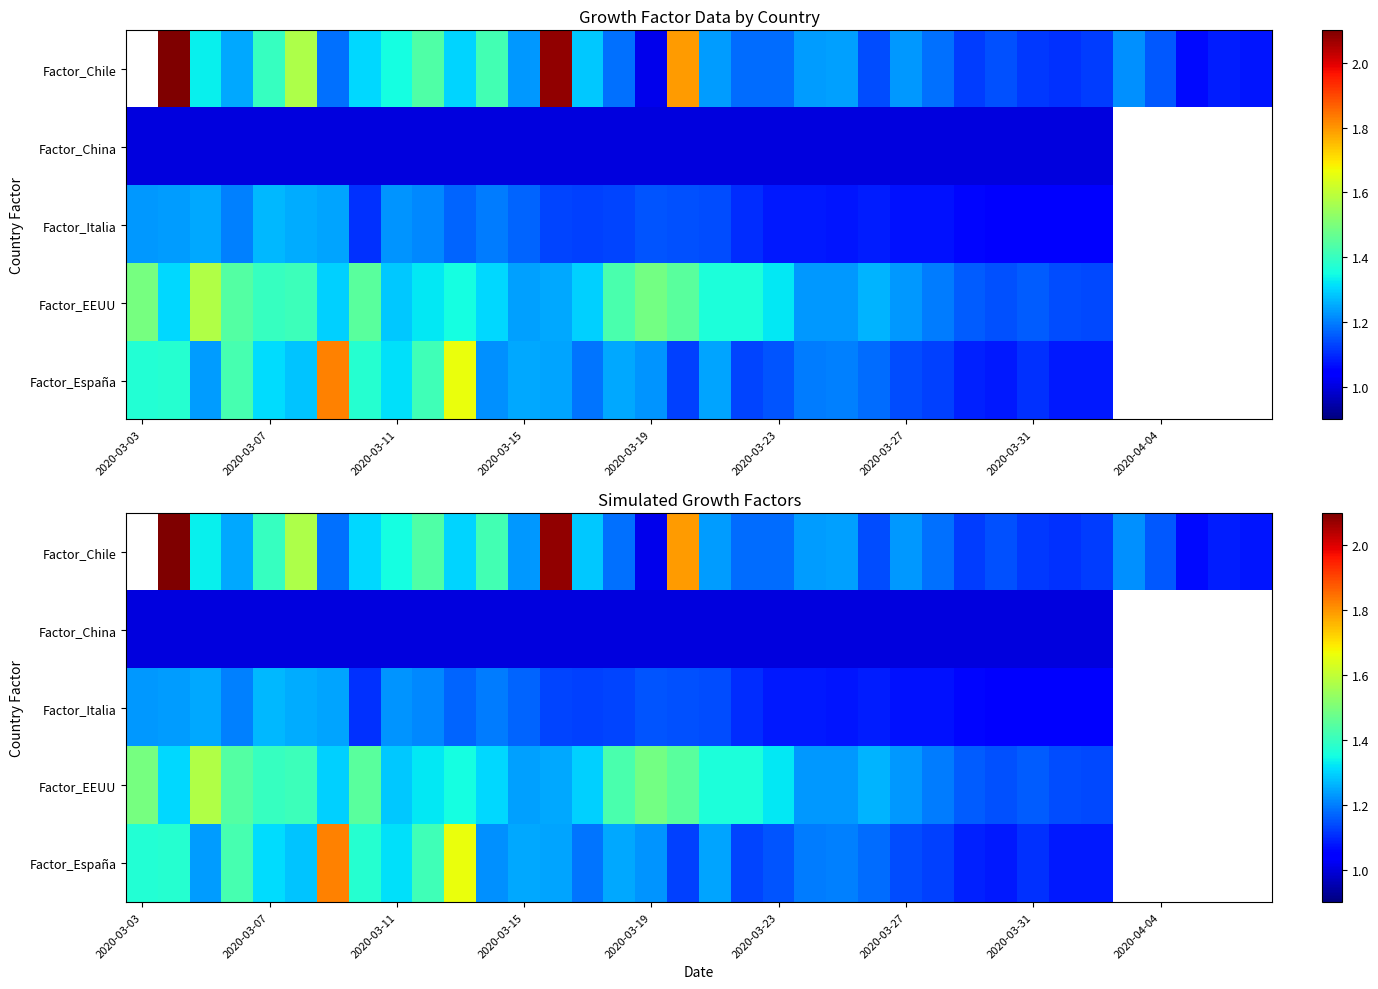

How many positive values does the Factor_Chile series have?

35